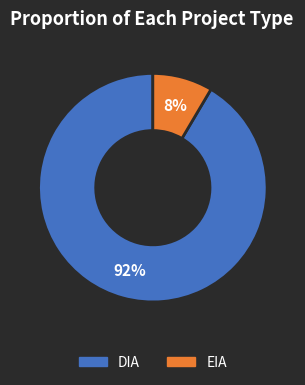

To the nearest percent, what is the combined percentage of DIA and EIA?

100%